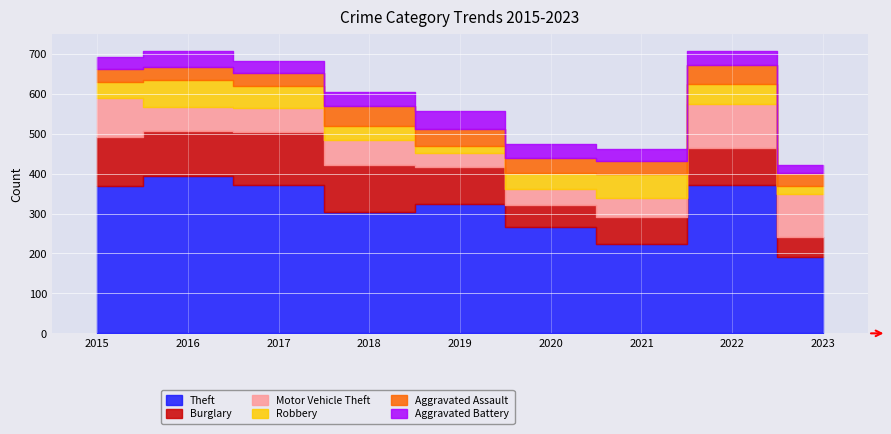

Reading left to right, what are all the values shown in this chart?

Theft: 2015=369	2016=394	2017=372	2018=305	2019=325	2020=266	2021=224	2022=371	2023=191
Burglary: 2015=123	2016=113	2017=133	2018=117	2019=92	2020=55	2021=67	2022=94	2023=51
Motor Vehicle Theft: 2015=96	2016=59	2017=59	2018=63	2019=35	2020=40	2021=49	2022=109	2023=107
Robbery: 2015=41	2016=69	2017=55	2018=33	2019=17	2020=40	2021=59	2022=50	2023=21
Aggravated Assault: 2015=32	2016=32	2017=32	2018=50	2019=43	2020=39	2021=32	2022=47	2023=32
Aggravated Battery: 2015=31	2016=41	2017=32	2018=37	2019=44	2020=35	2021=31	2022=36	2023=19